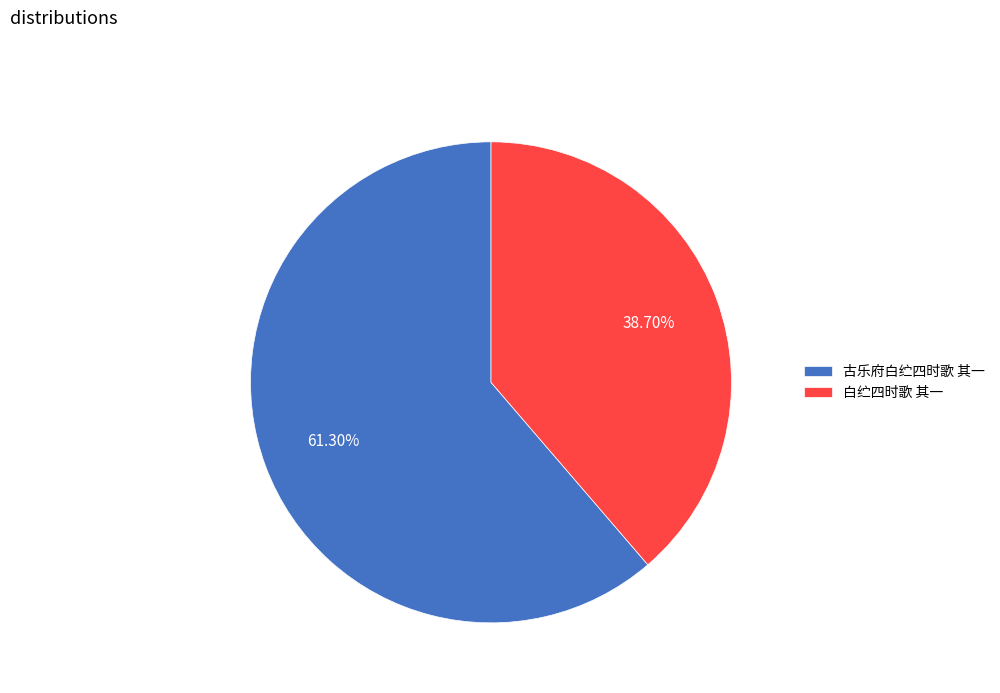

Count the number of slices in the pie.

2